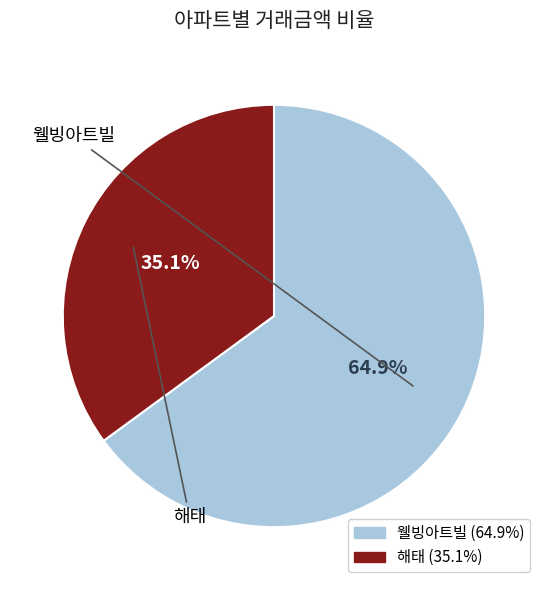

Which has a higher value, 해태 or 웰빙아트빌?

웰빙아트빌